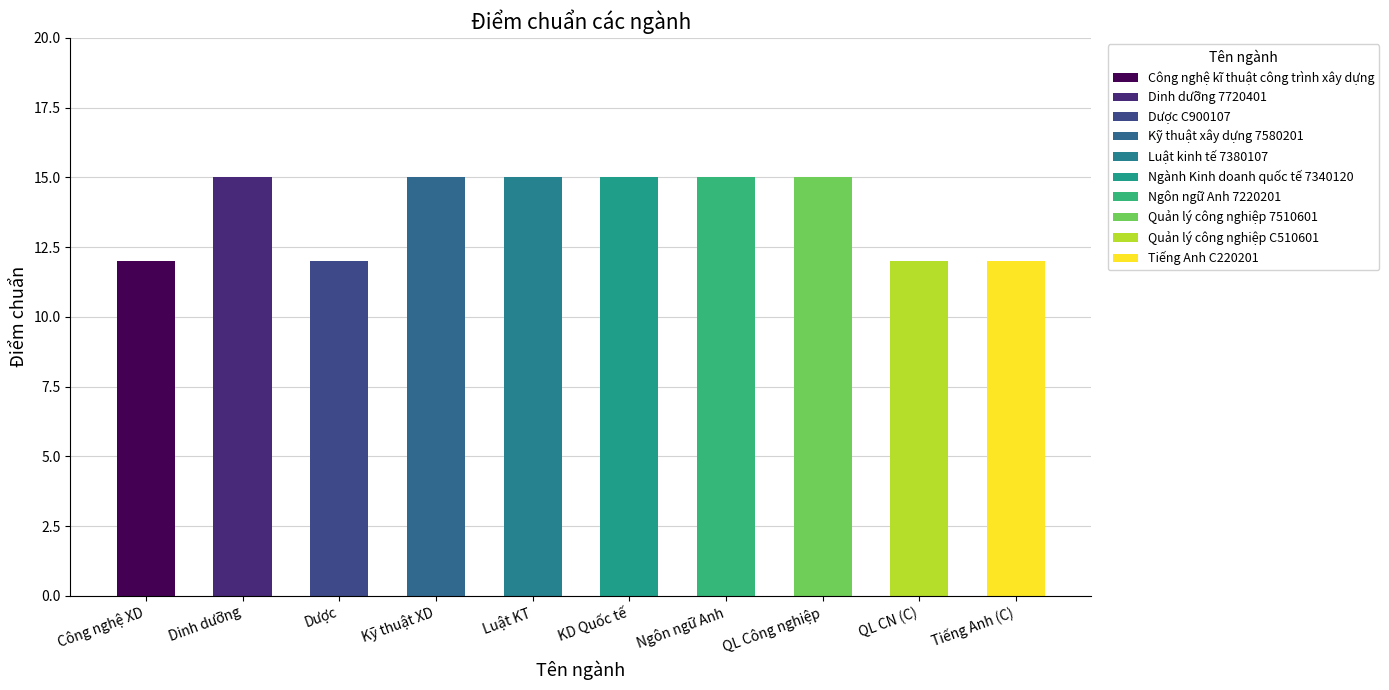

Is it true that the value at Luật KT is 15?

True